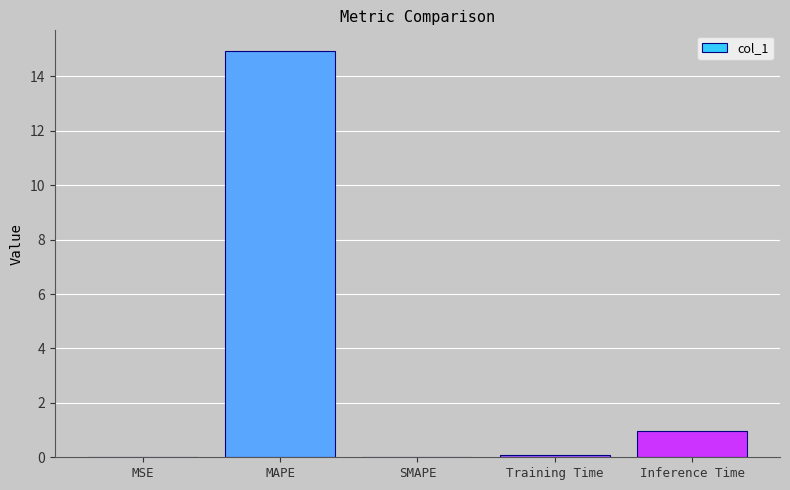

Count the number of data series in this chart.

1